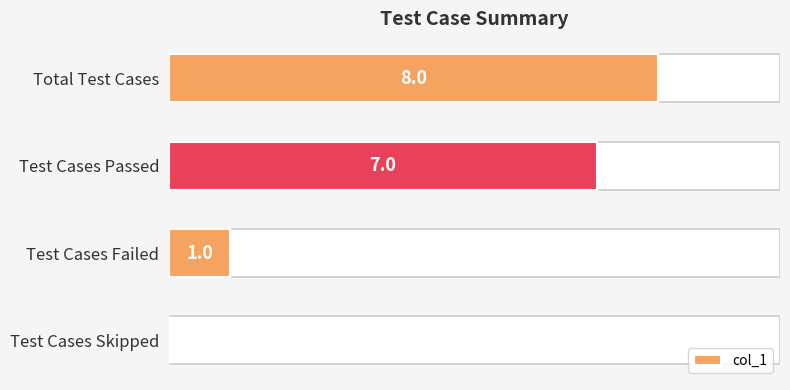

What is the difference between the maximum and second lowest values?

7